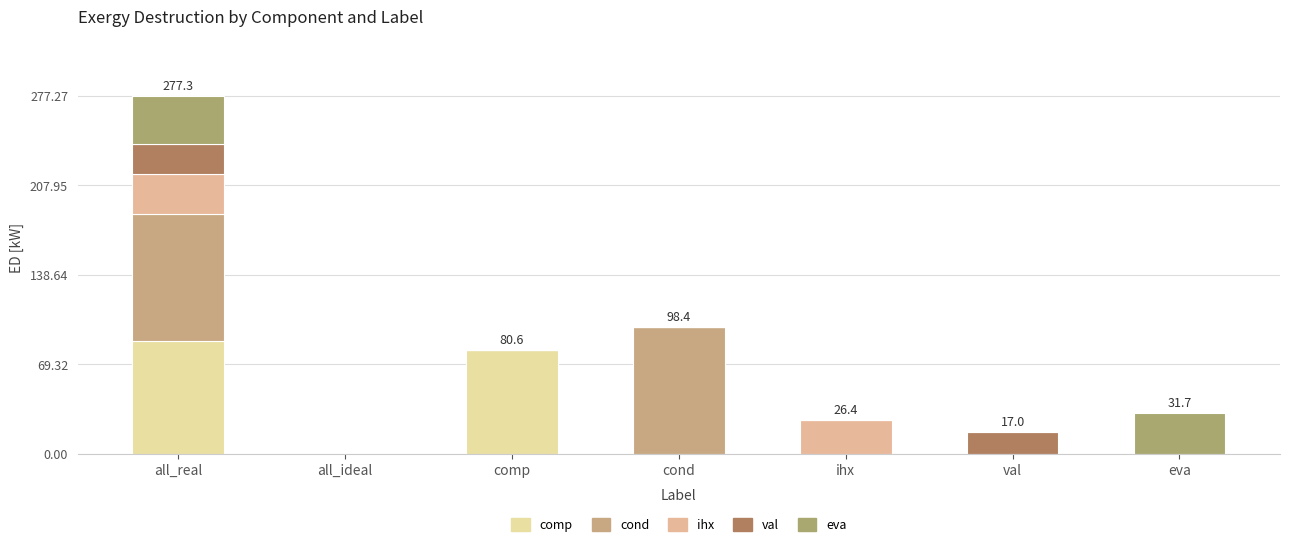

Count the number of data series in this chart.

5